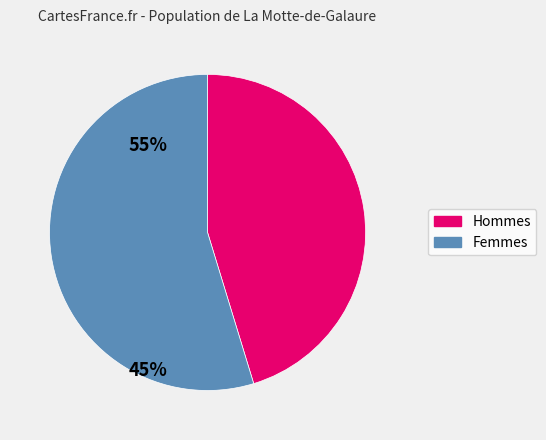

Is there a majority slice in this chart?

Yes